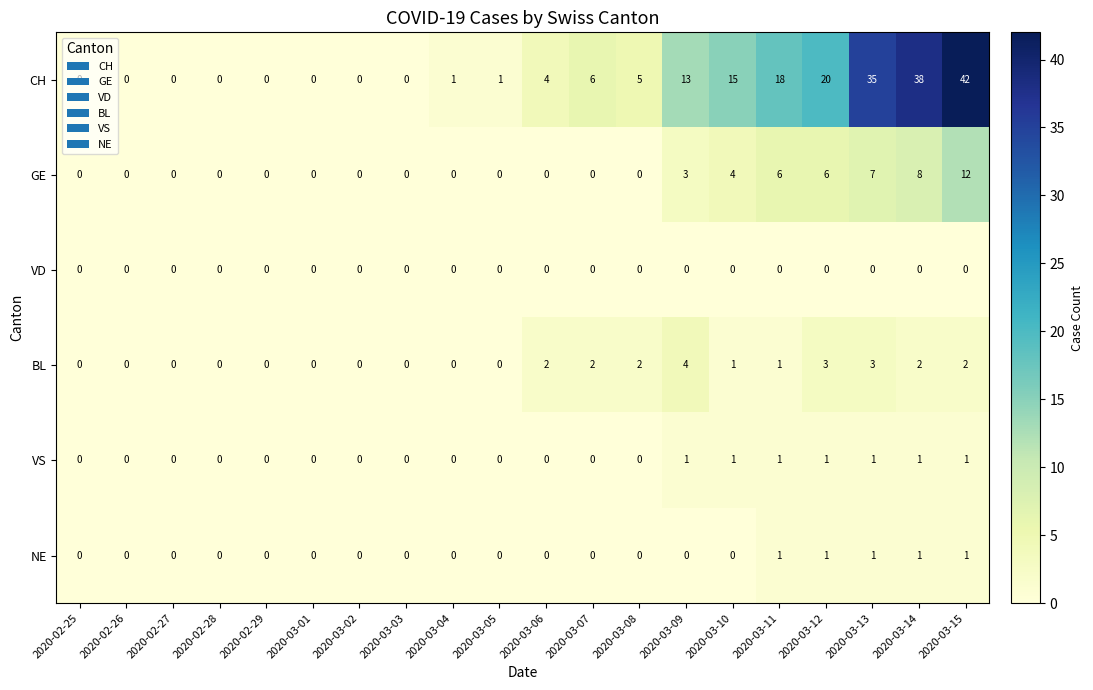

Which series has the largest total across all categories?

CH